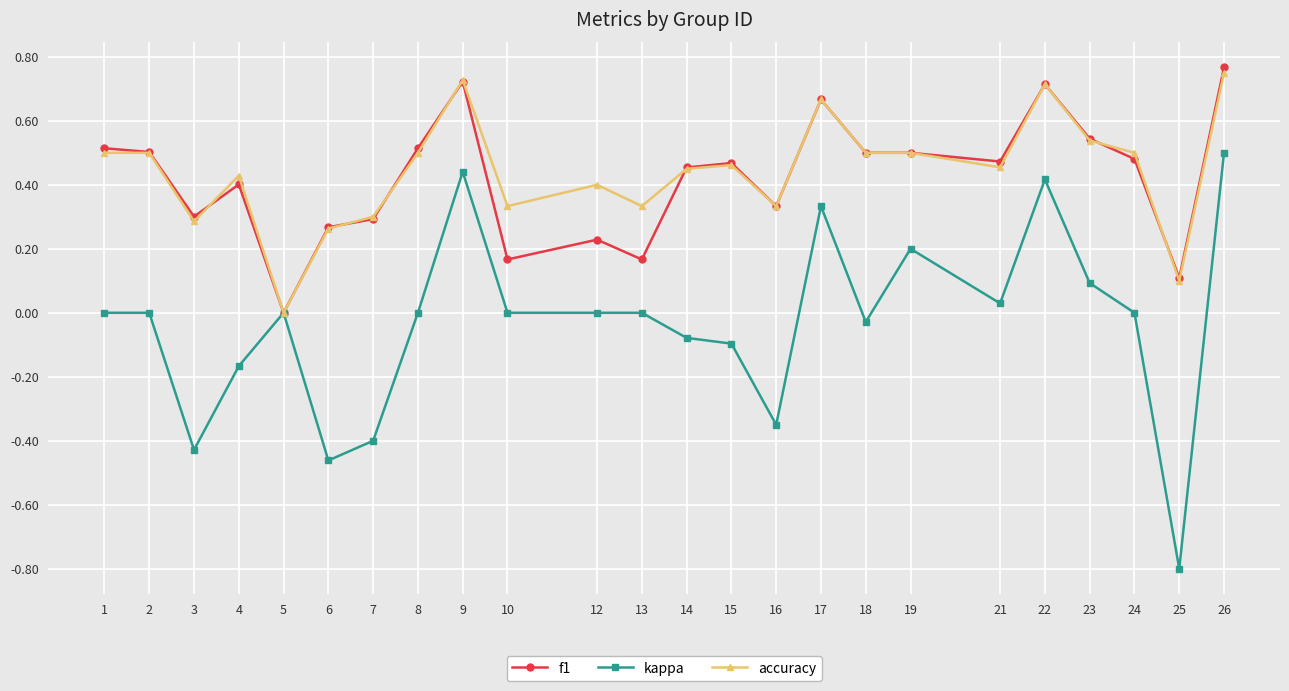

Where is the first local minimum for kappa?

3